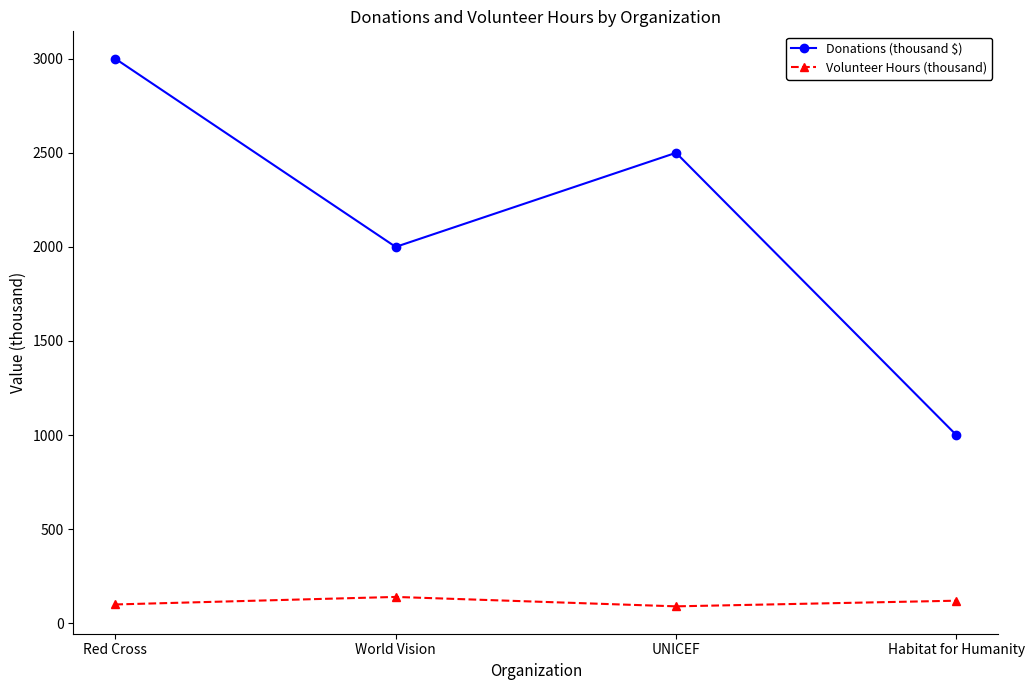

How many series are shown in this chart?

2